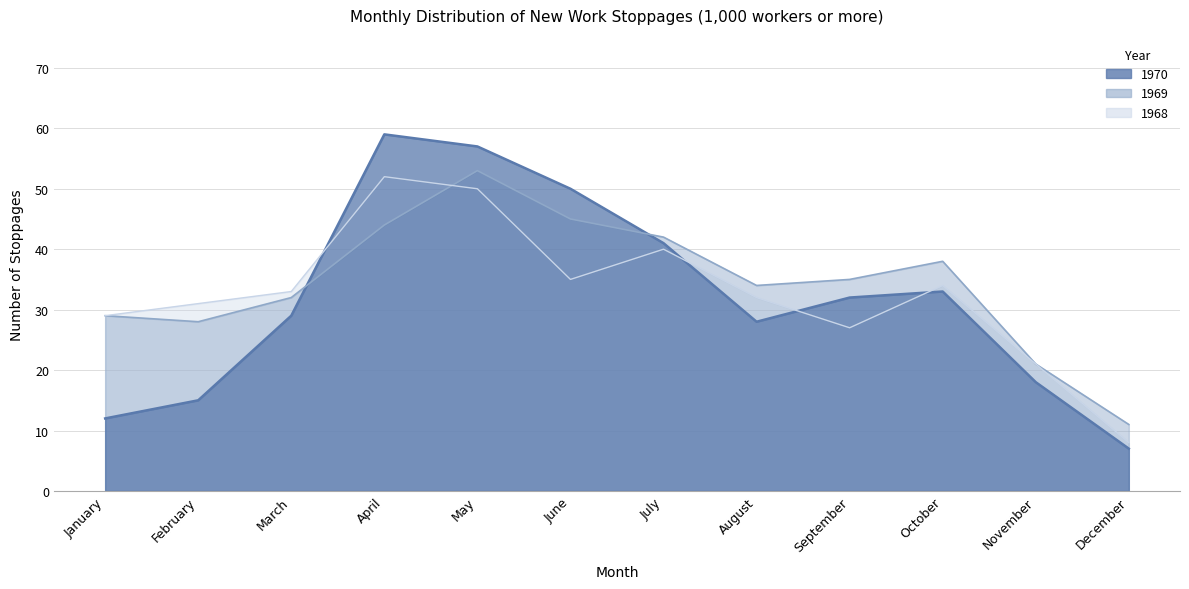

Which series has the widest spread of values?

1970